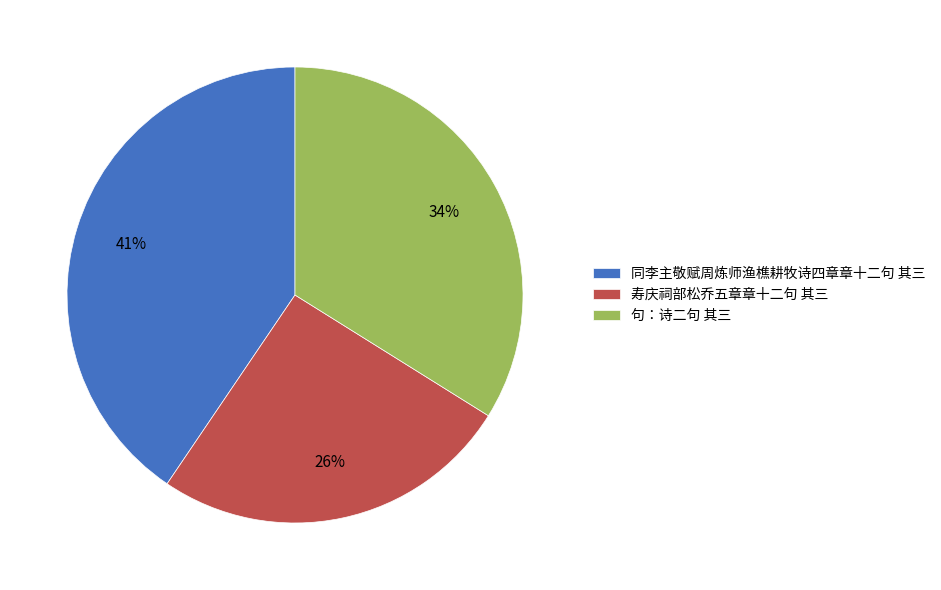

To the nearest percent, what is the average slice percentage?

33%